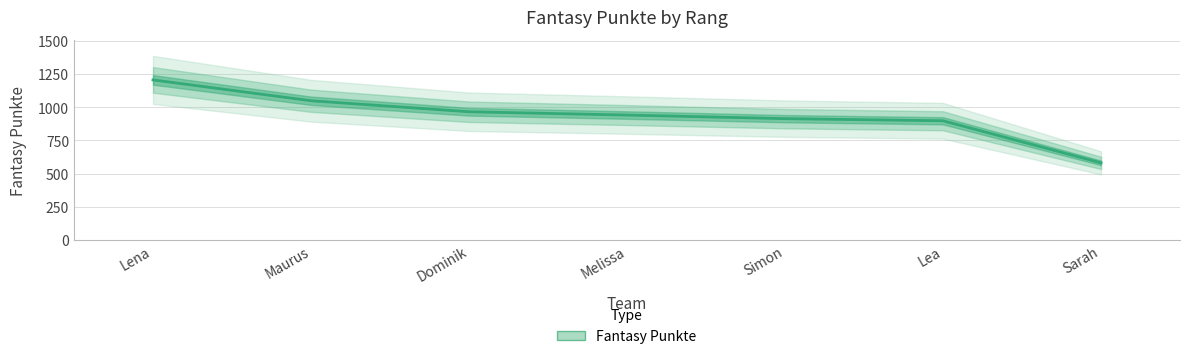

What is the minimum value shown in the chart?

581